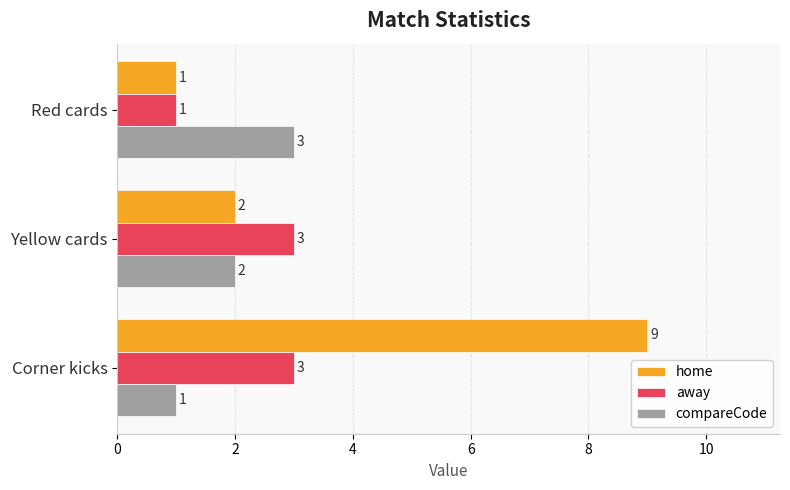

The value of compareCode at Red cards is 4. True or false?

False